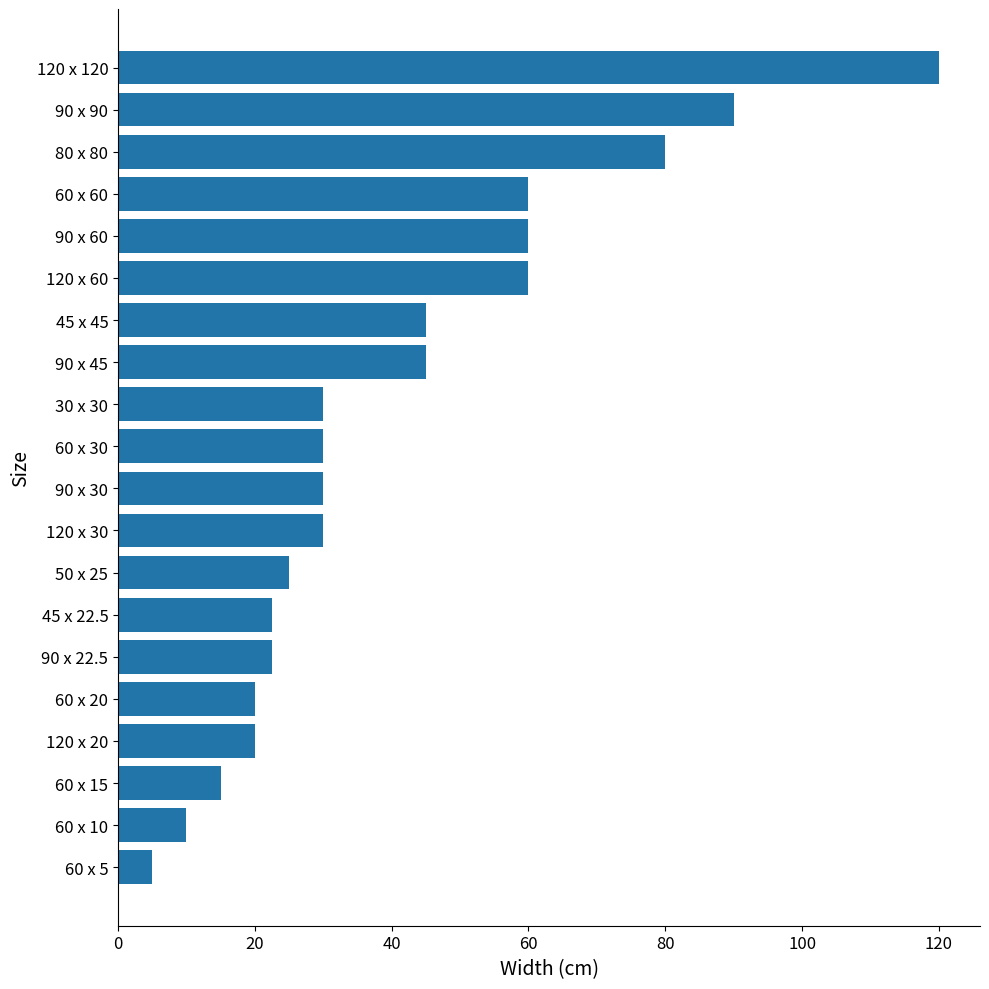

Does the chart contain any negative values?

No